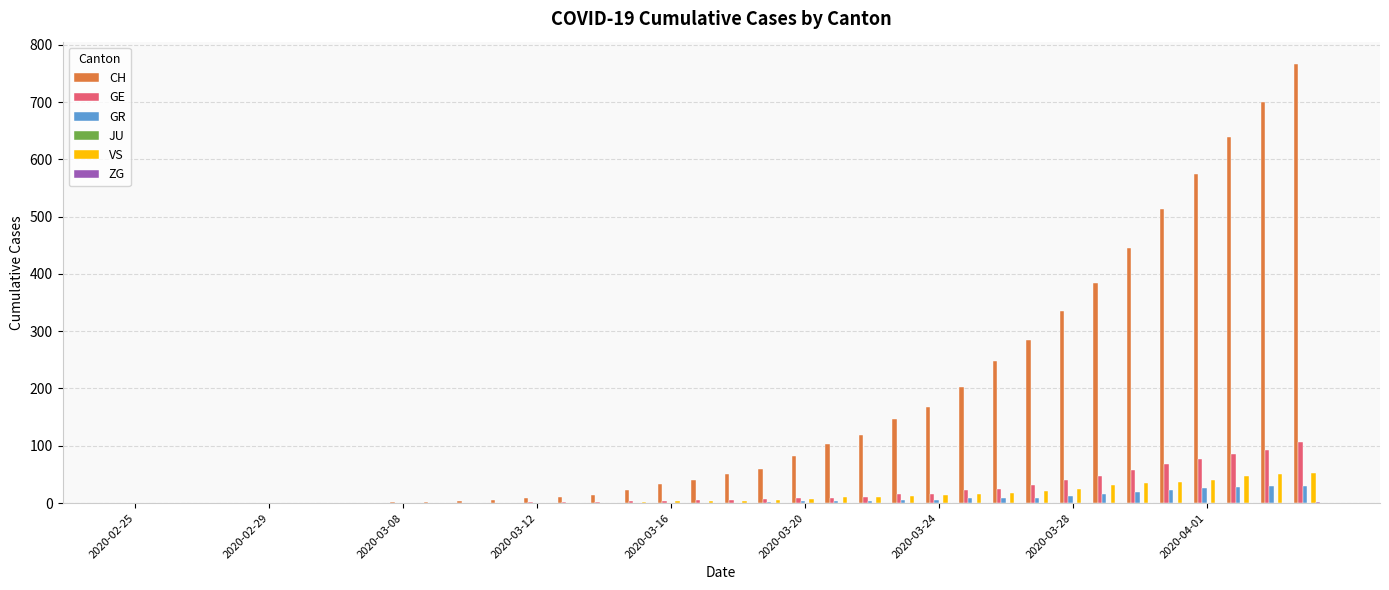

What is the maximum value for GE?

106